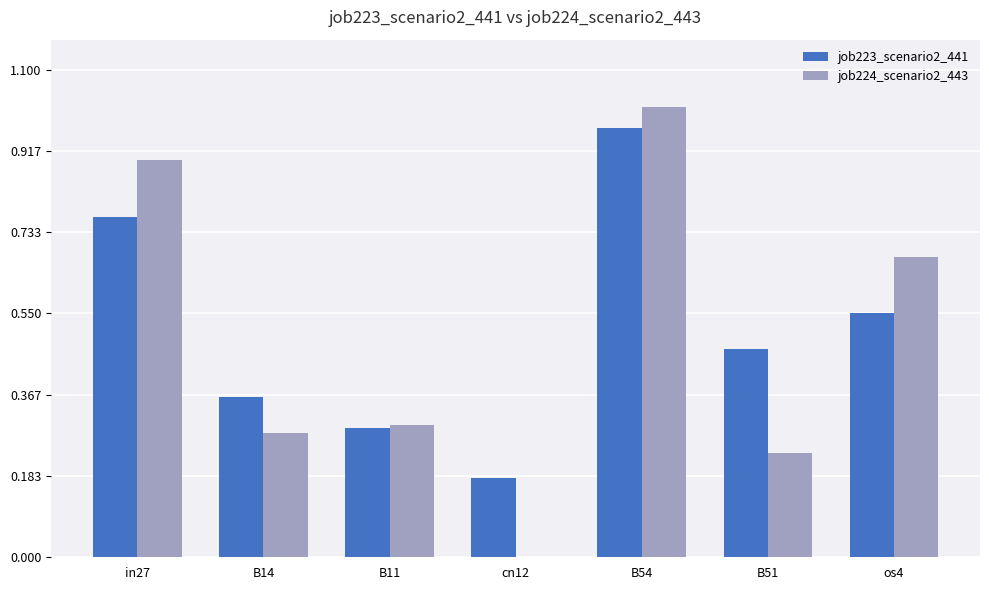

At which category is the sum across all series the highest?

B54